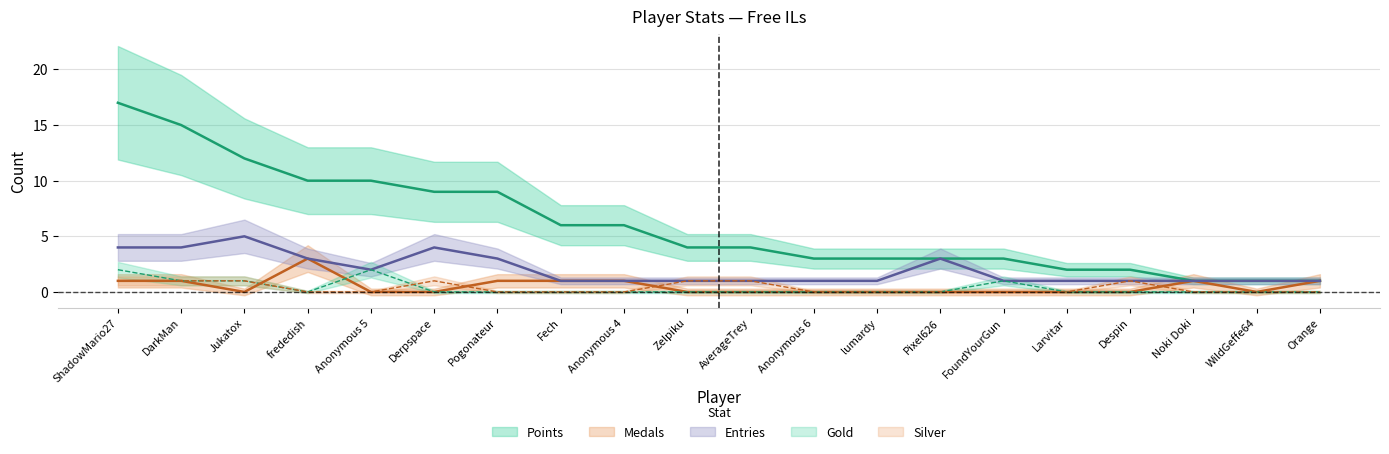

How many data points in Silver are above 0?

7